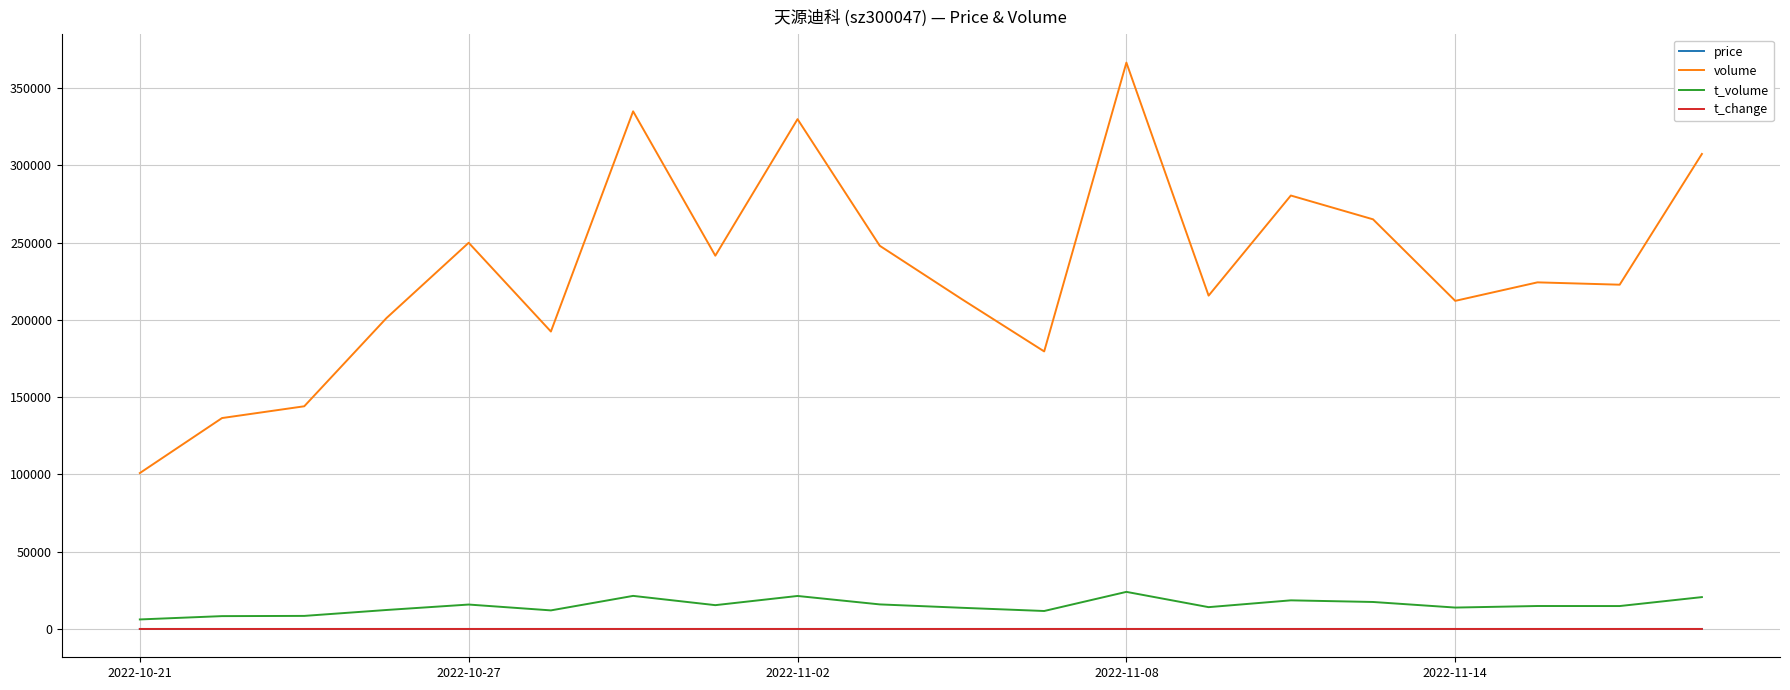

True or false: volume and price intersect in this chart.

False